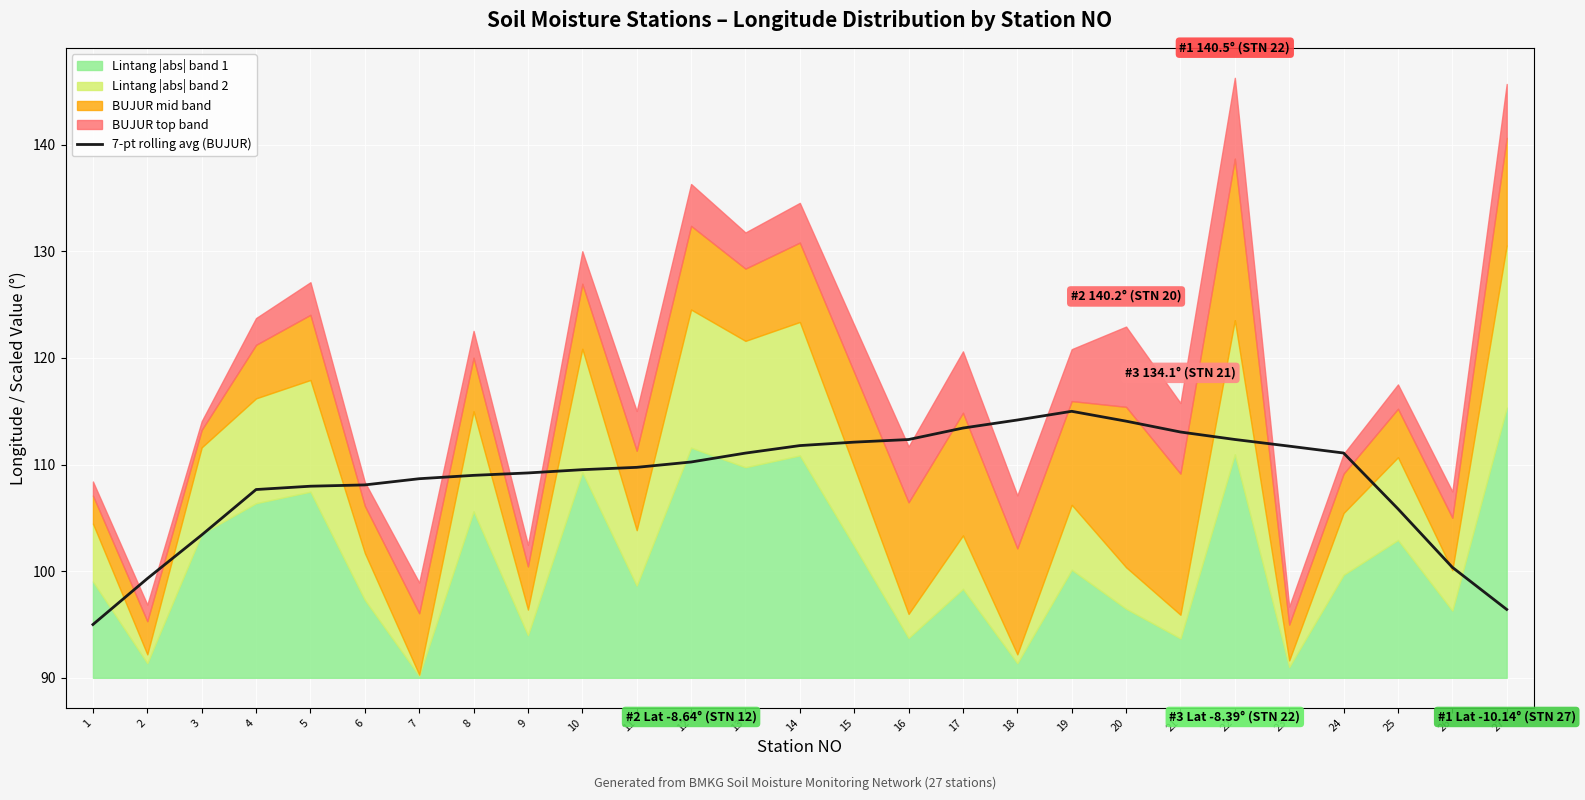

Reading right to left, what are all the values shown in this chart?

96.4	100.4	105.9	111.1	111.7	112.4	113.1	114.1	115.0	114.2	113.4	112.4	112.1	111.8	111.1	110.2	109.7	109.5	109.2	109.0	108.7	108.1	108.0	107.7	103.4	99.3	95.0